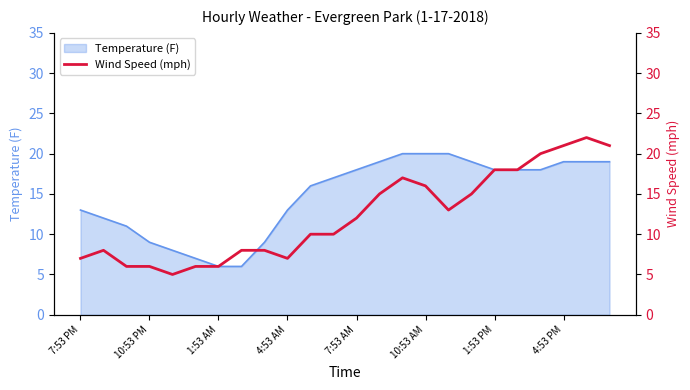

Is it true that the value at 7:53 PM is 11?

False